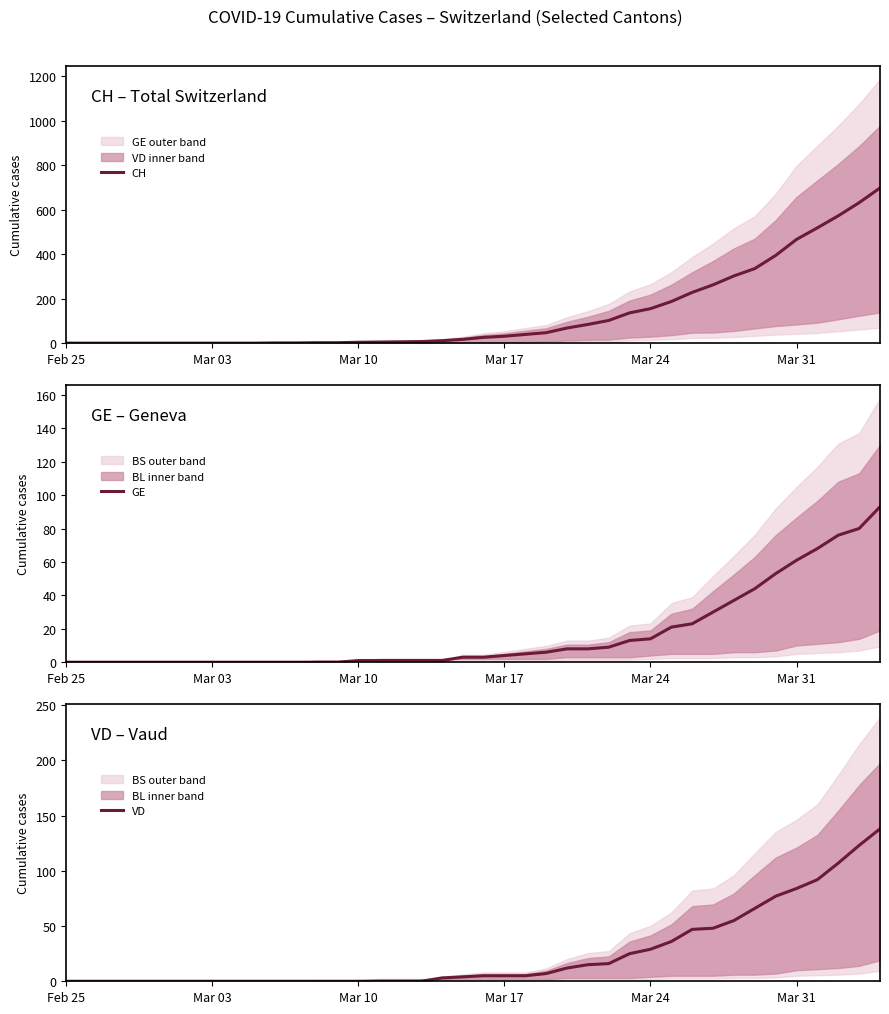

What is the highest value of the GE series?

93